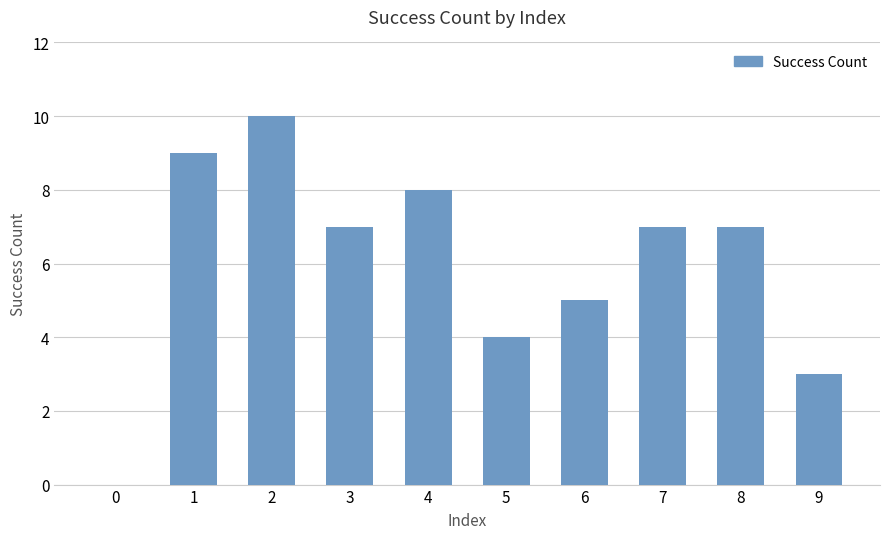

What is the average value?

6